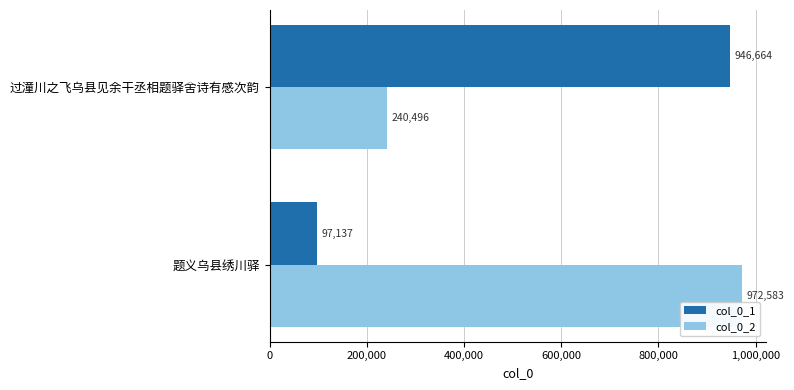

What is the difference between the maximum and minimum values in the col_0_1 series?

849527